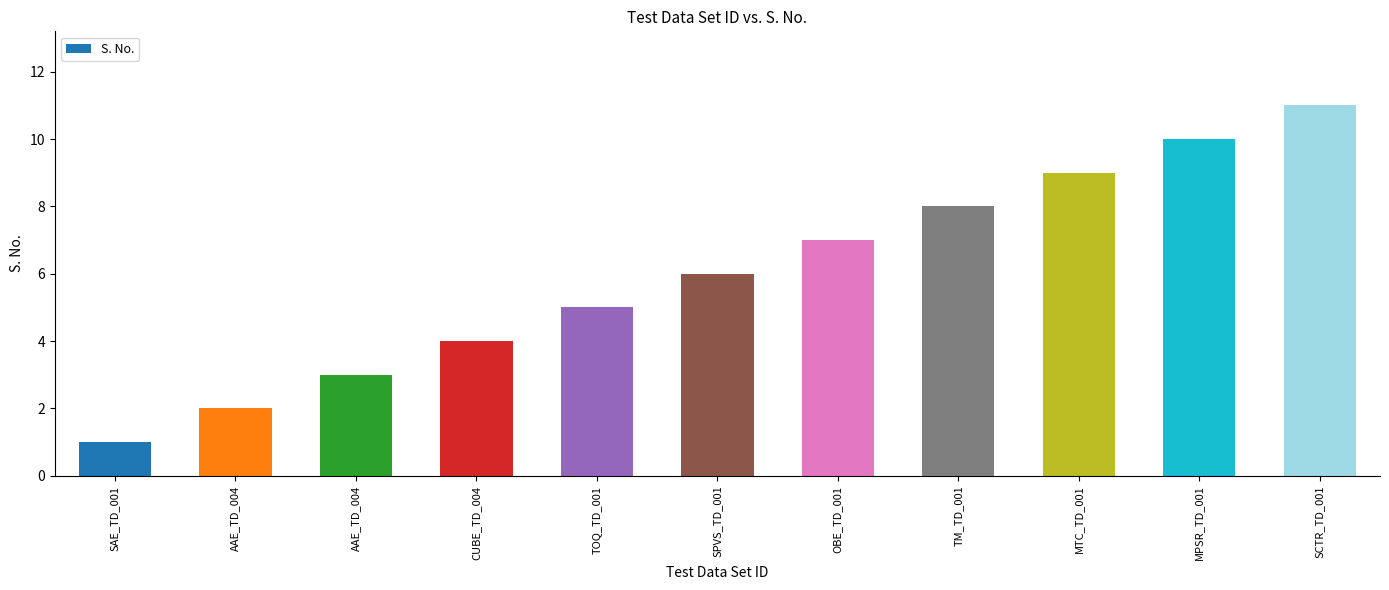

Rank the categories by value from lowest to highest.

SAE_TD_001, AAE_TD_004, AAE_TD_004, CUBE_TD_004, TOQ_TD_001, SPVS_TD_001, OBE_TD_001, TM_TD_001, MTC_TD_001, MPSR_TD_001, SCTR_TD_001